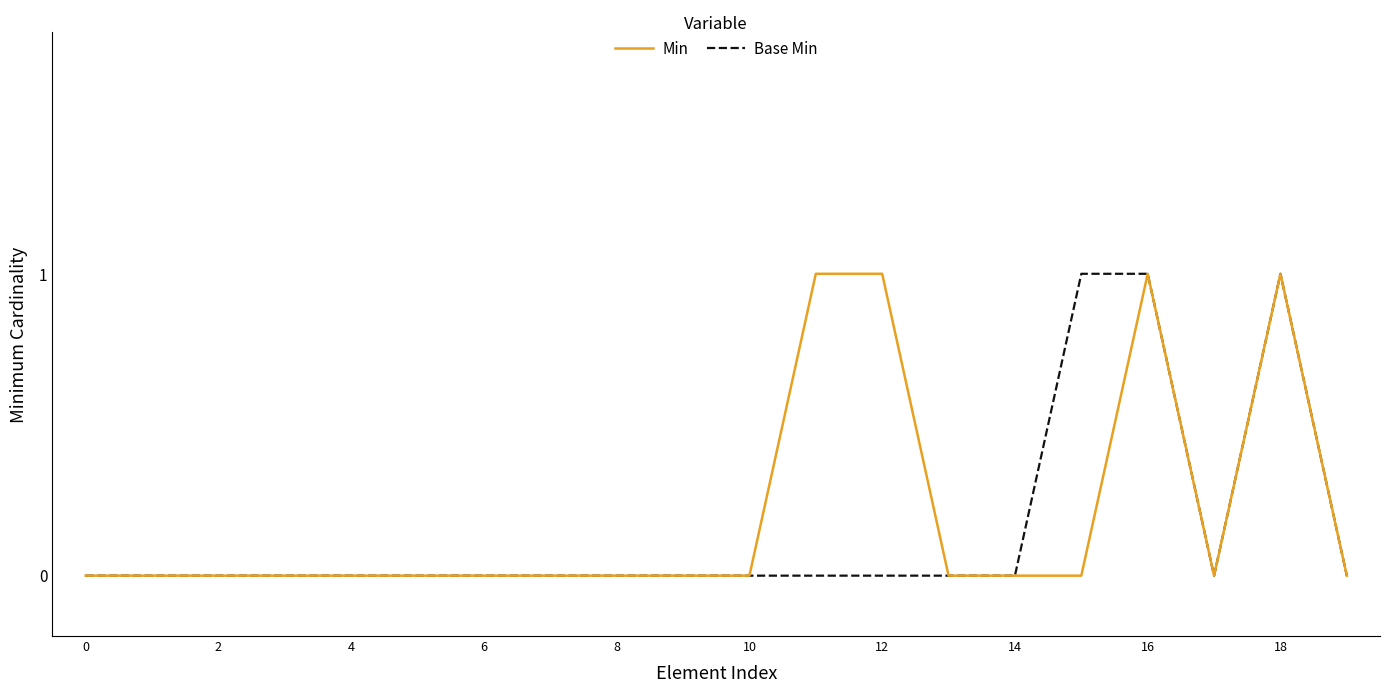

True or false: Base Min has a value of -1 at 4.

False